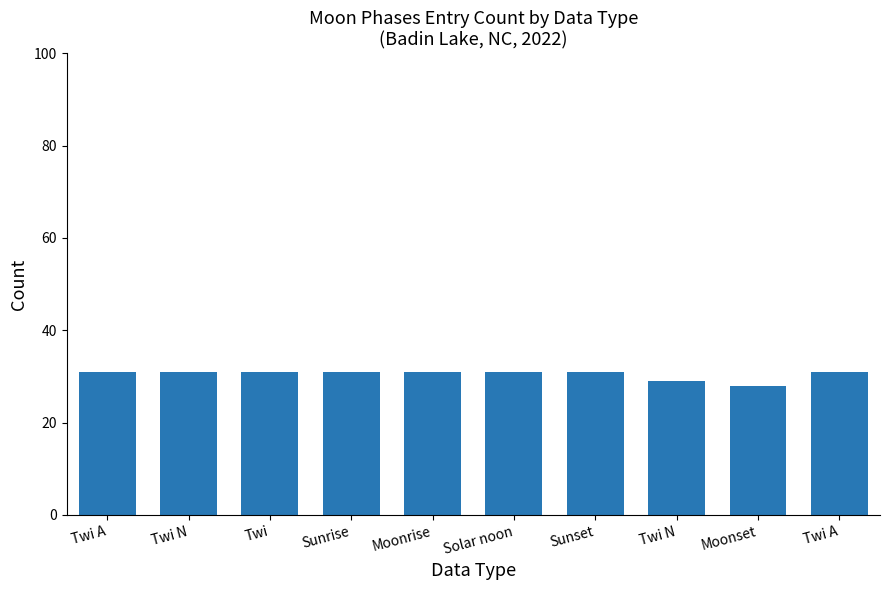

Rank the categories by value from lowest to highest.

Moonset, Twi N, Twi A, Twi N, Twi, Sunrise, Moonrise, Solar noon, Sunset, Twi A